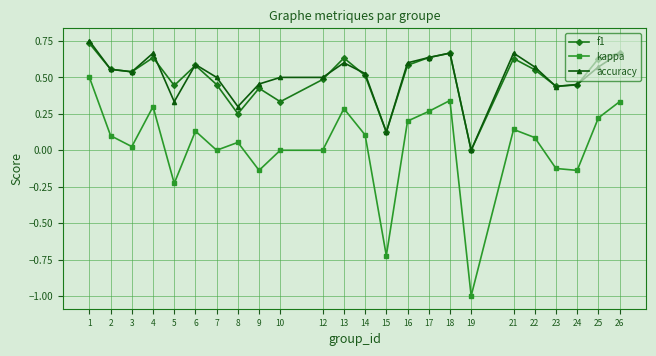

Is it true that f1 equals 0.2 at 19?

False